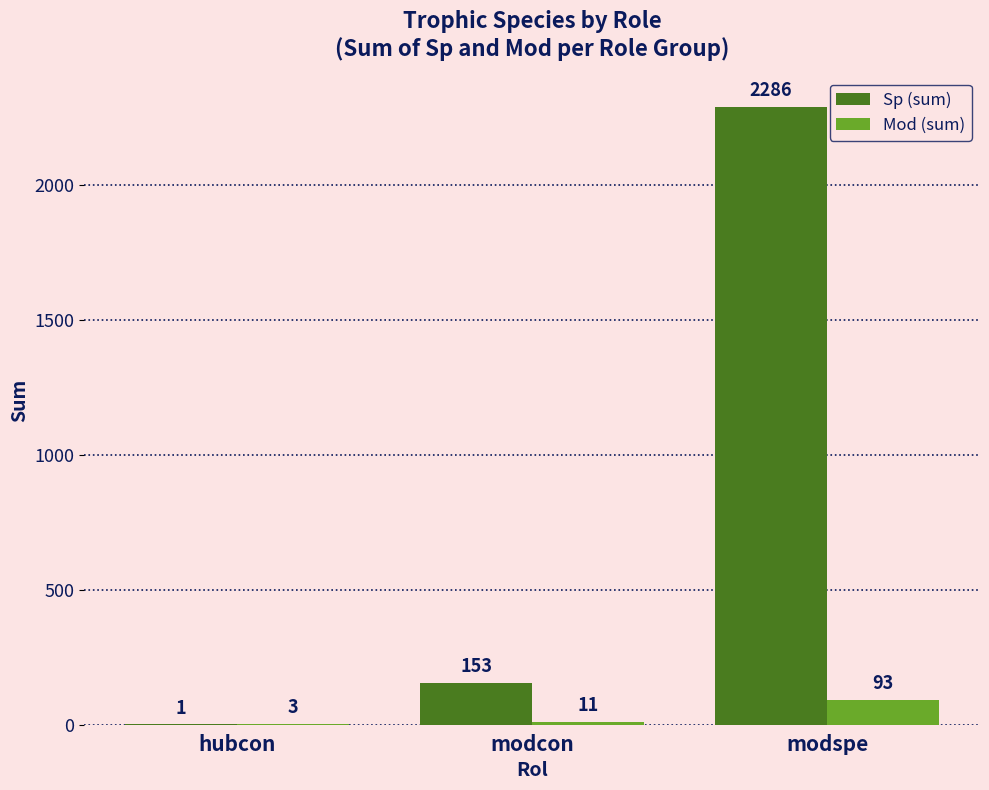

Is the value of Sp (sum) at modcon greater than the value of Mod (sum) at modspe?

Yes